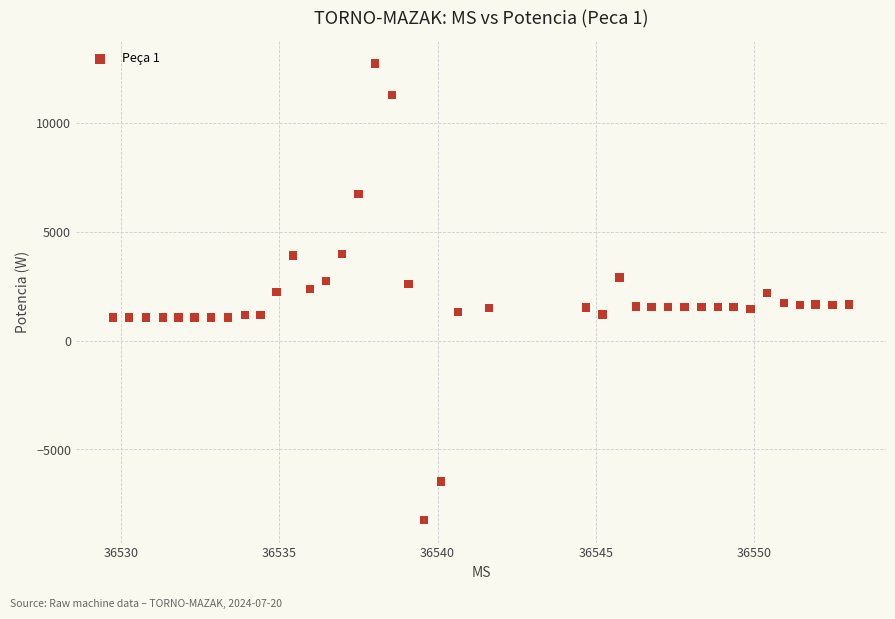

What is the range of X values (max minus min)?

23.2